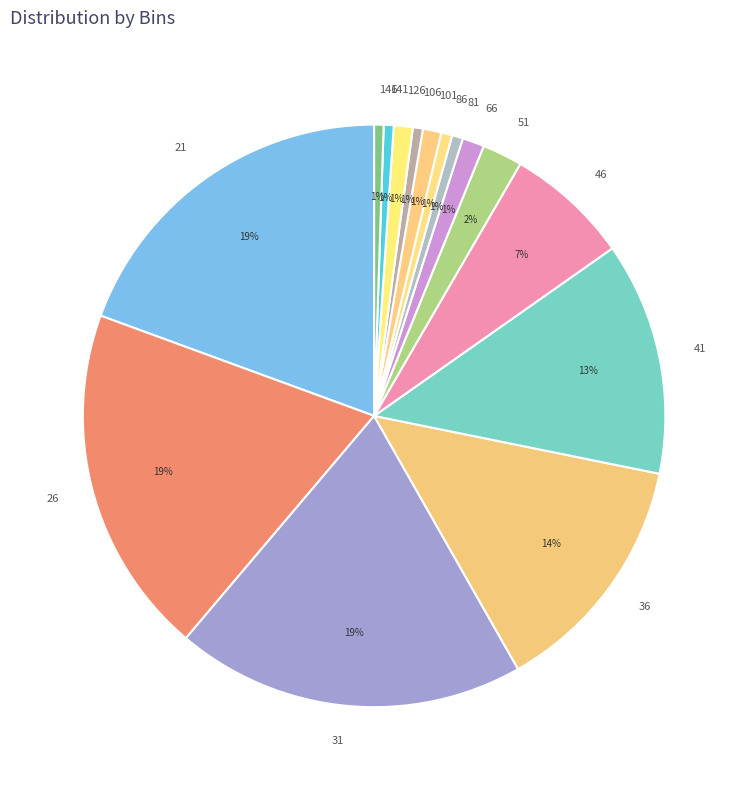

To the nearest percent, what is the average slice percentage?

7%